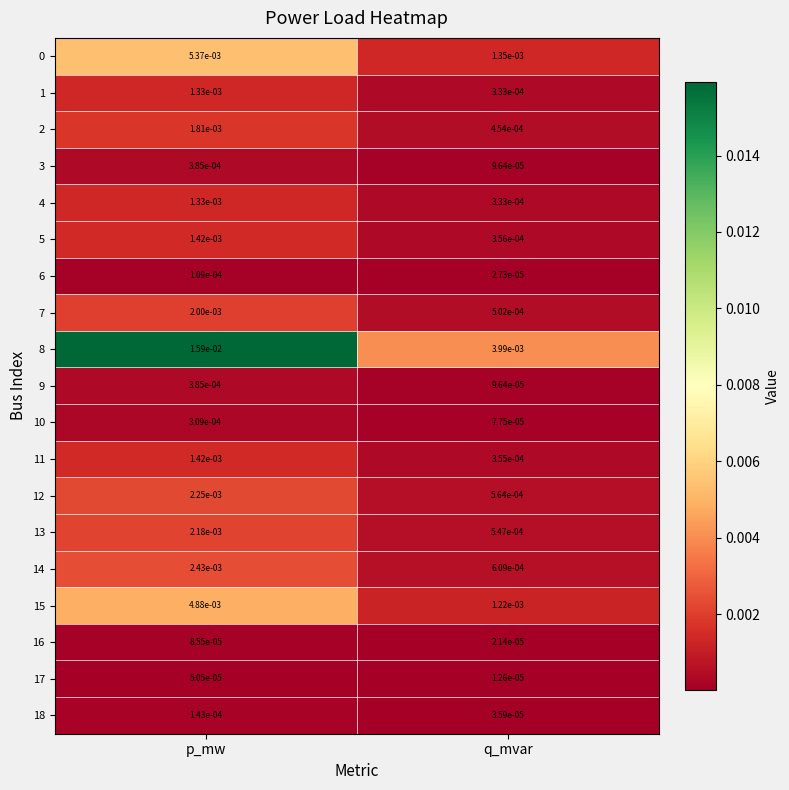

At which label is 9 closest to 0?

q_mvar